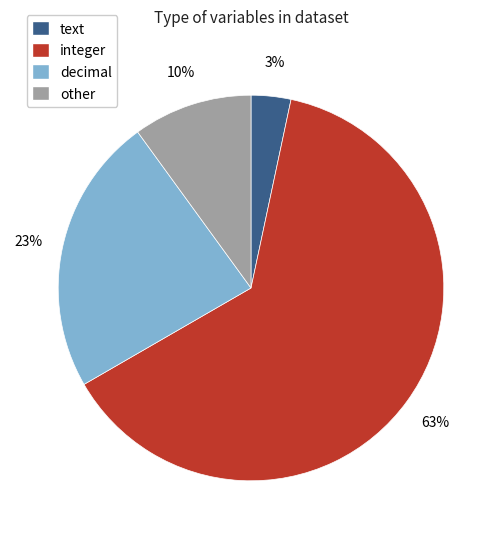

What is the ratio of the value at decimal to the value at integer?

0.4